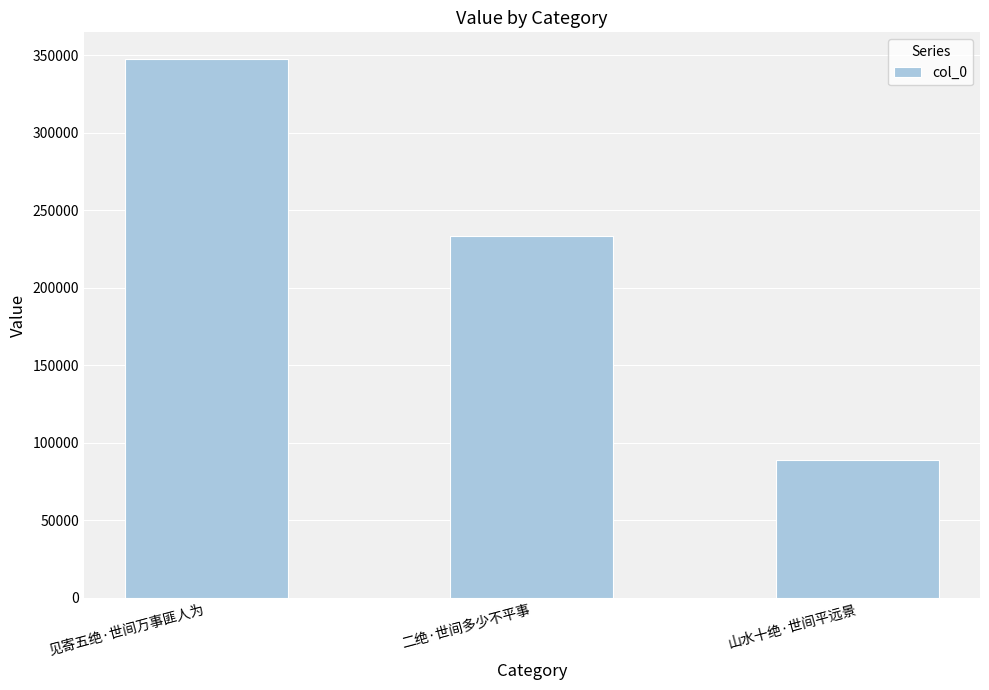

How many bars are there in total?

3